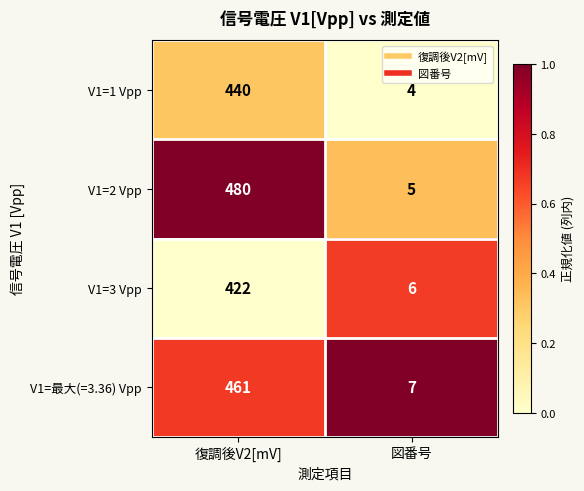

Reading left to right, transcribe all the data shown in this chart.

V1=1 Vpp: 復調後V2[mV]=440	図番号=4
V1=2 Vpp: 復調後V2[mV]=480	図番号=5
V1=3 Vpp: 復調後V2[mV]=422	図番号=6
V1=最大(=3.36) Vpp: 復調後V2[mV]=461	図番号=7